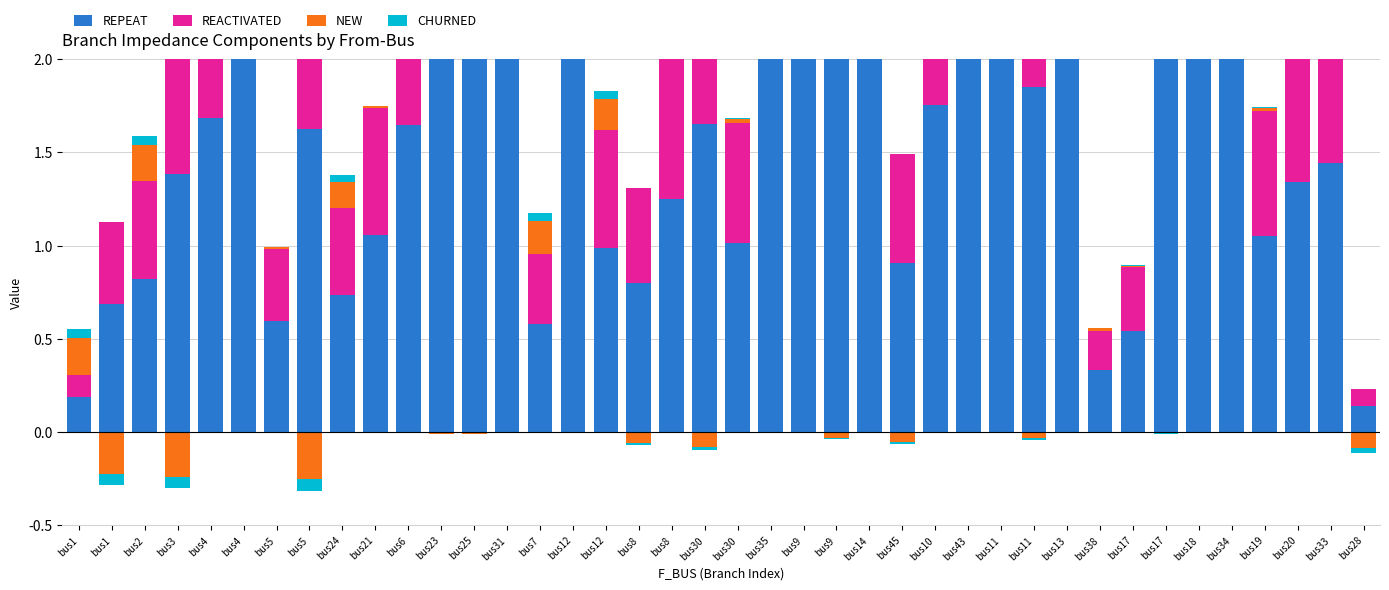

At which label does CHURNED reach its minimum?

bus1